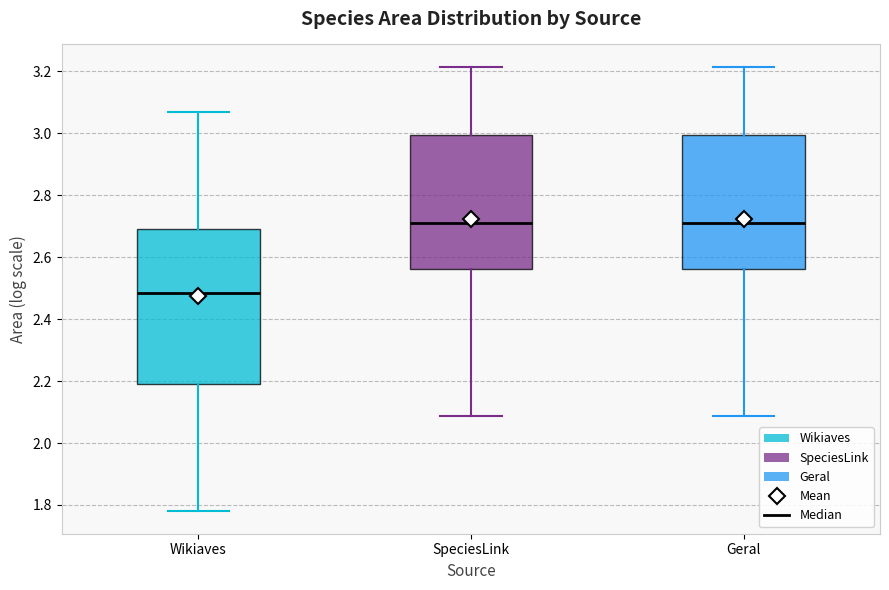

Reading left to right, read every box against the y-axis: the position of its median line, the range the box covers, and the ends of its whiskers. The values are not printed on the chart, so give them approximately, as read against the axis.

Wikiaves: median 2.48, box 2.20 to 2.68, whiskers 1.78 to 3.06
SpeciesLink: median 2.70, box 2.56 to 3.00, whiskers 2.08 to 3.22
Geral: median 2.70, box 2.56 to 3.00, whiskers 2.08 to 3.22